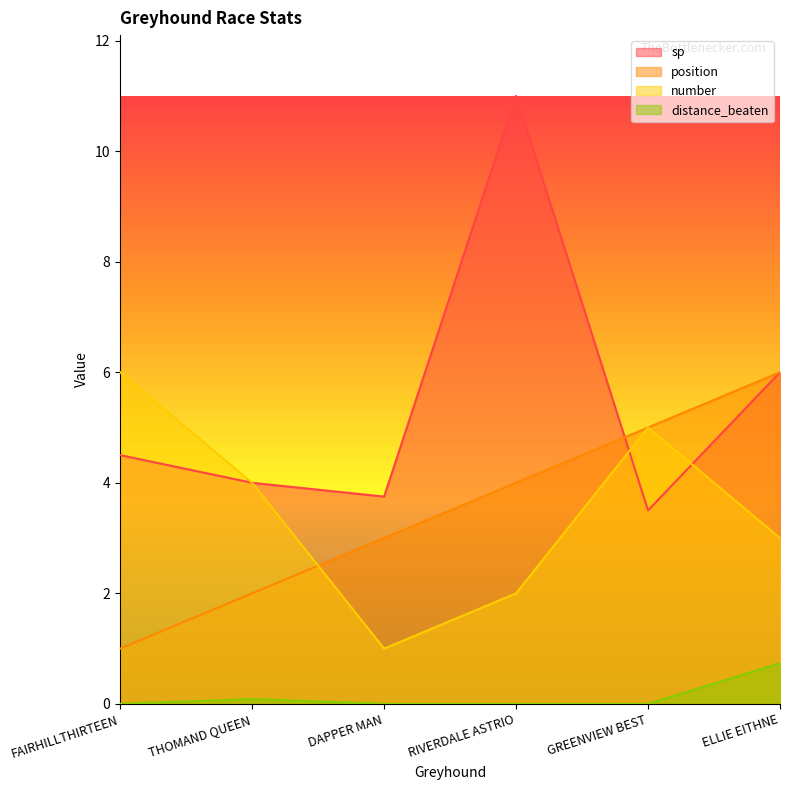

What are all the series names shown in the legend?

sp, position, number, distance_beaten